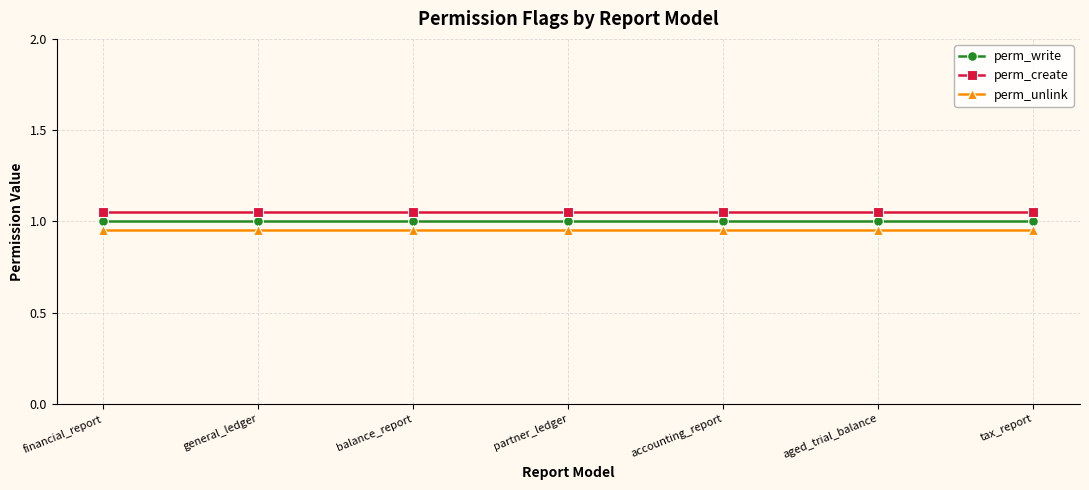

What is the total value across all series at general_ledger?

3.0